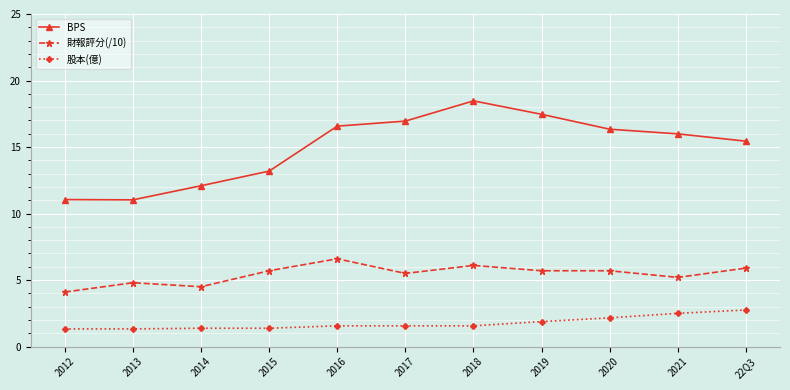

Rank the series by their average value, from highest to lowest.

BPS, 財報評分(/10), 股本(億)